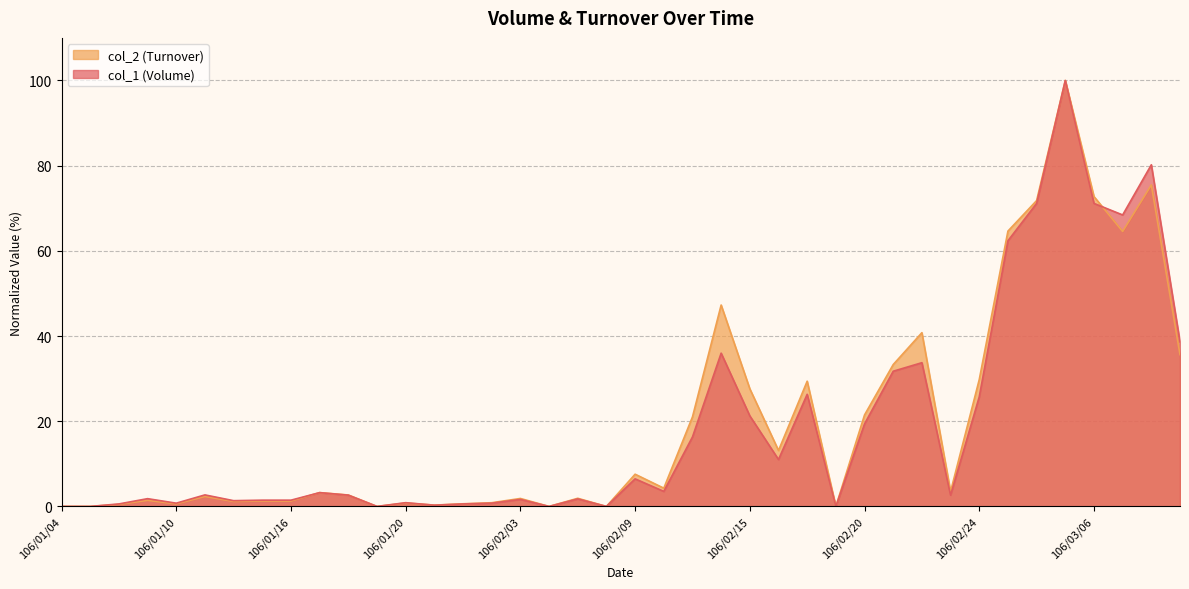

Which series ends up on top after the final intersection of col_2 (Turnover) and col_1 (Volume)?

col_1 (Volume)